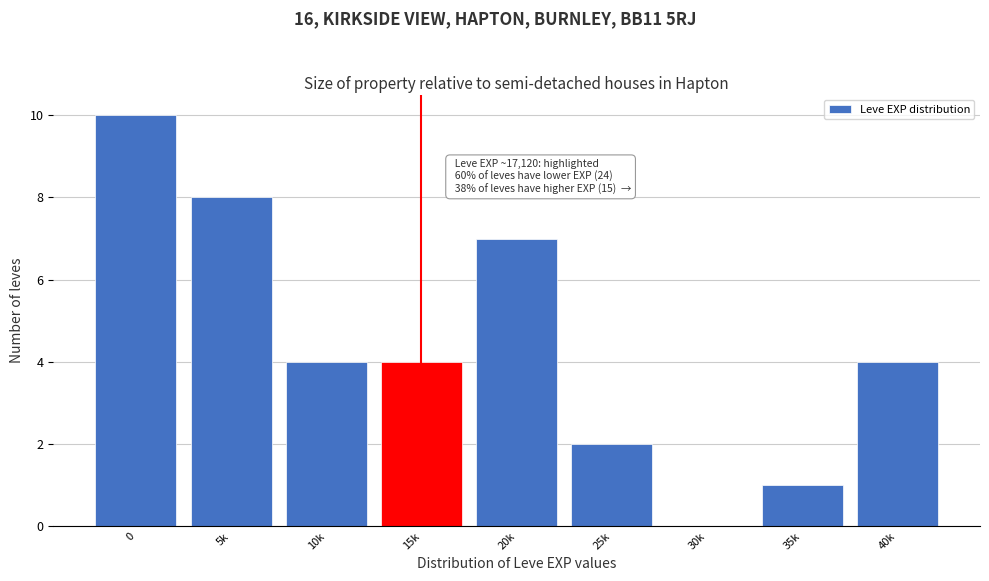

Reading right to left, list all the values displayed in this chart.

40k=4	35k=1	30k=0	25k=2	20k=7	15k=4	10k=4	5k=8	0=10